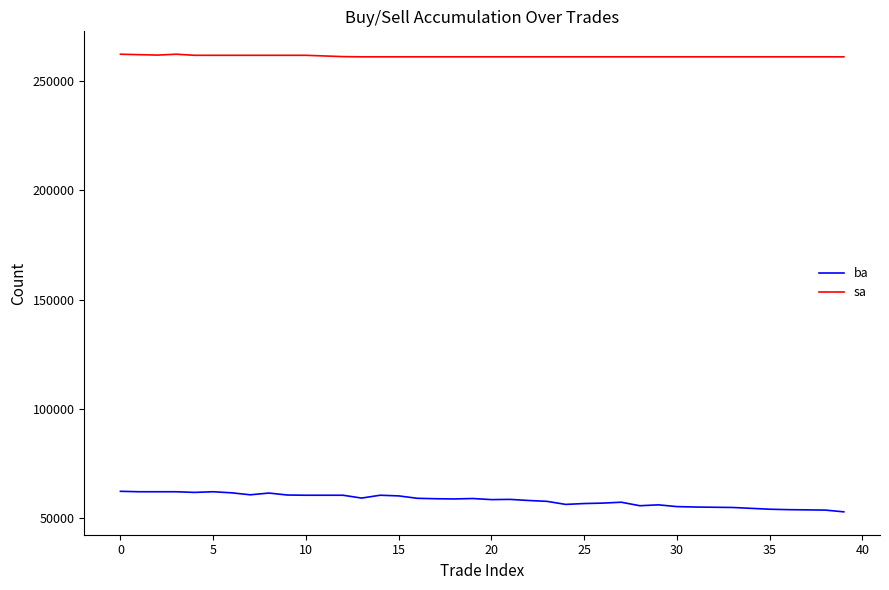

What is the difference between the maximum and minimum values in the ba series?

9400